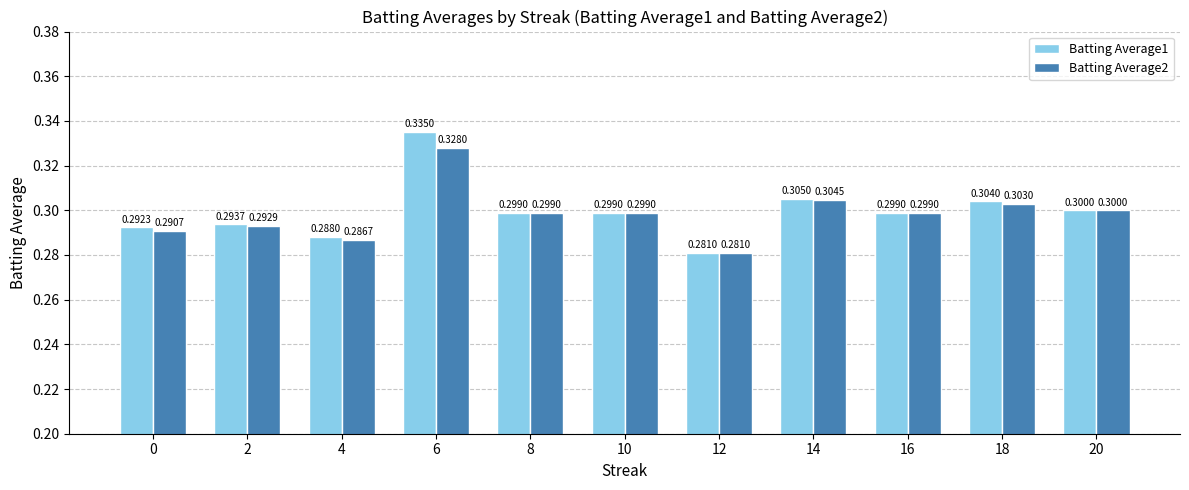

What is the minimum value shown in the chart?

0.3